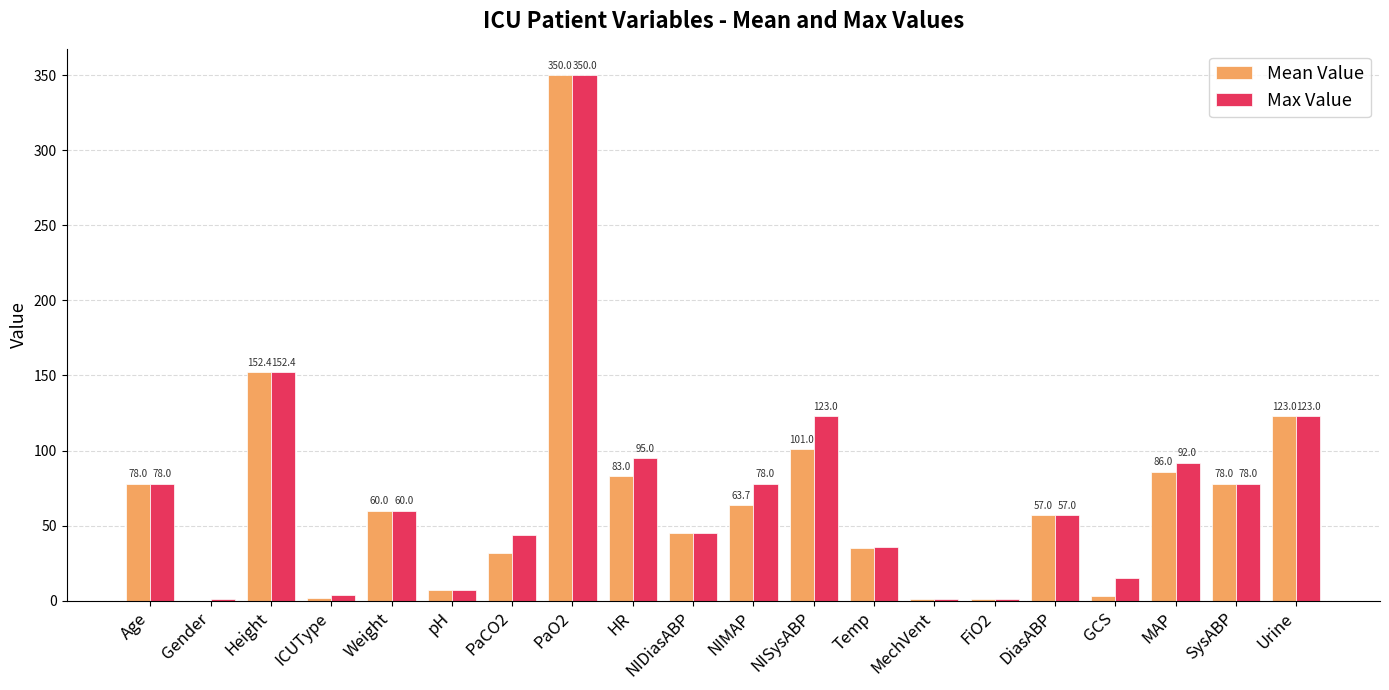

At which label does Max Value first exceed 60?

Age